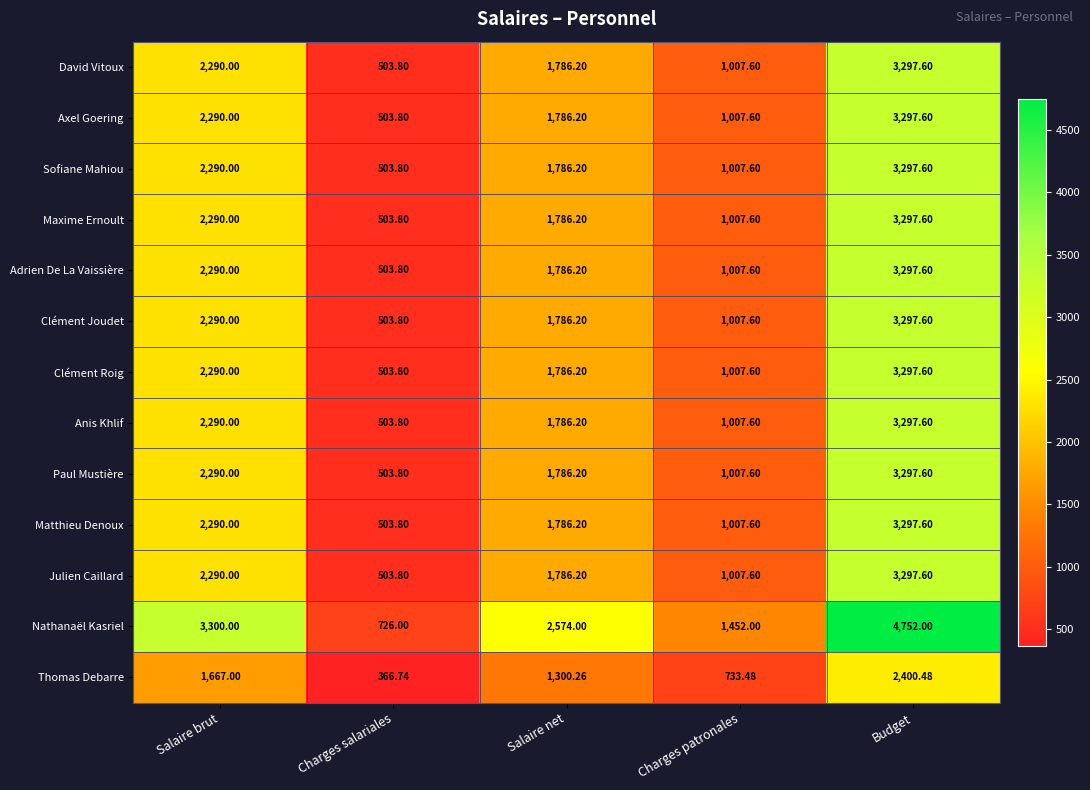

Count the number of data series in this chart.

13